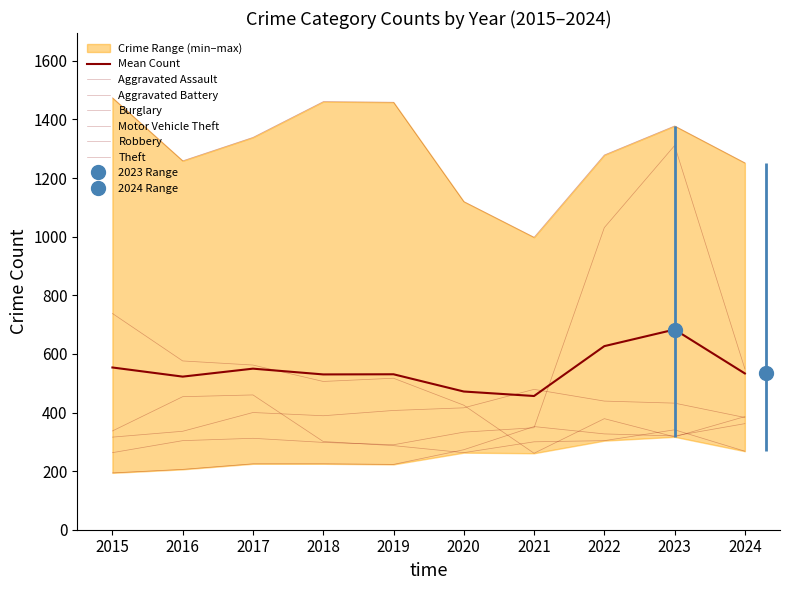

What is the average value of the Aggravated Assault series?

271